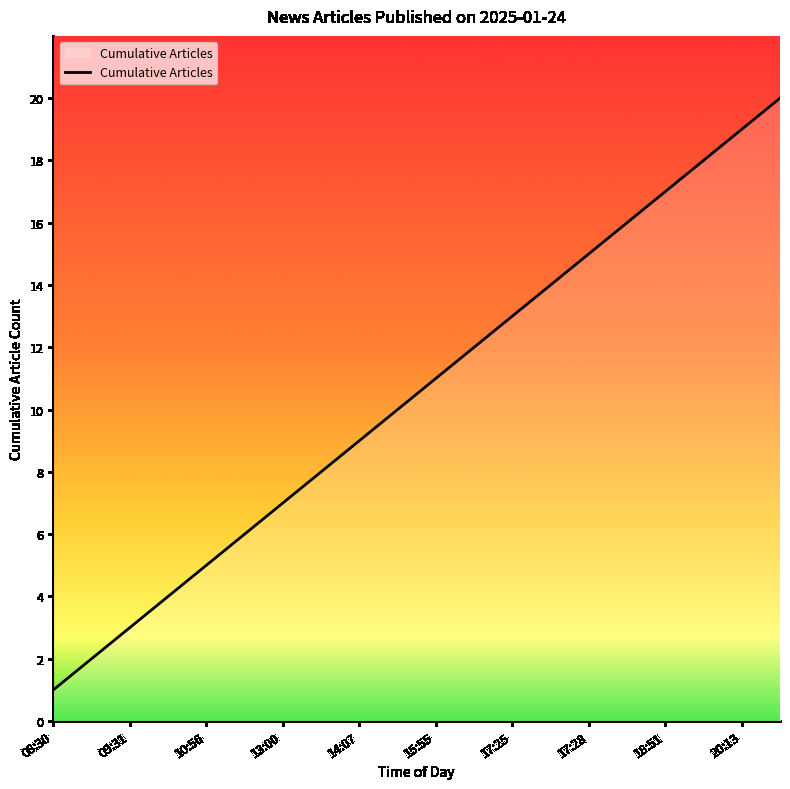

What is the maximum value shown in the chart?

20